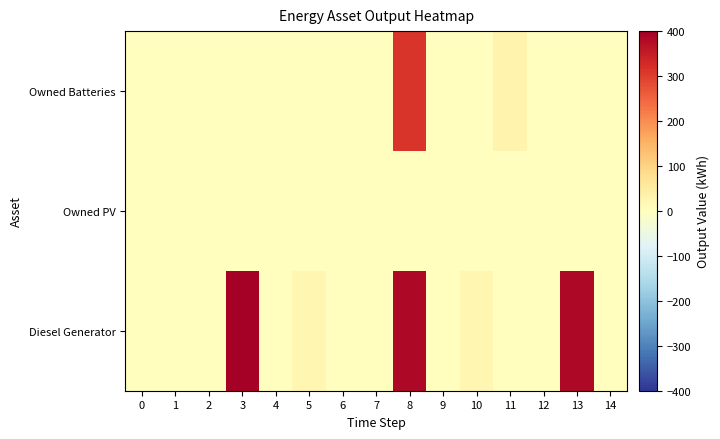

Reading left to right, transcribe all the data shown in this chart.

Diesel Generator: 0=0	1=0	2=0	3=400	4=0	5=24	6=0	7=0	8=386	9=0	10=24	11=0	12=0	13=387	14=0
Owned PV: 0=0	1=0	2=0	3=0	4=0	5=0	6=0	7=0	8=0	9=0	10=0	11=0	12=0	13=0	14=0
Owned Batteries: 0=0	1=0	2=0	3=0	4=0	5=0	6=0	7=0	8=315	9=0	10=0	11=31	12=0	13=0	14=0